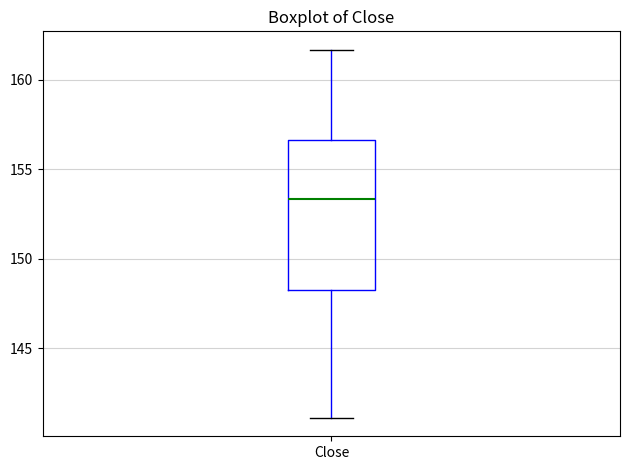

Transcribe this box plot: give where the median line is, the range the box spans, and where the two whiskers end, as read against the y-axis. The values are not printed on the chart, so give them approximately, as read against the axis.

median 153.5, box 148.0 to 156.5, whiskers 141.0 to 161.5